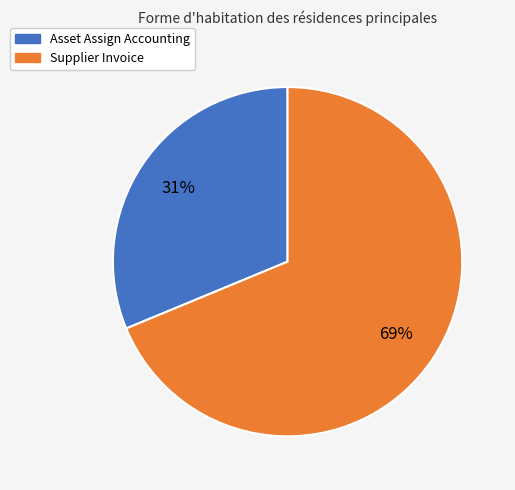

To the nearest percent, what portion does Asset Assign Accounting represent?

31%